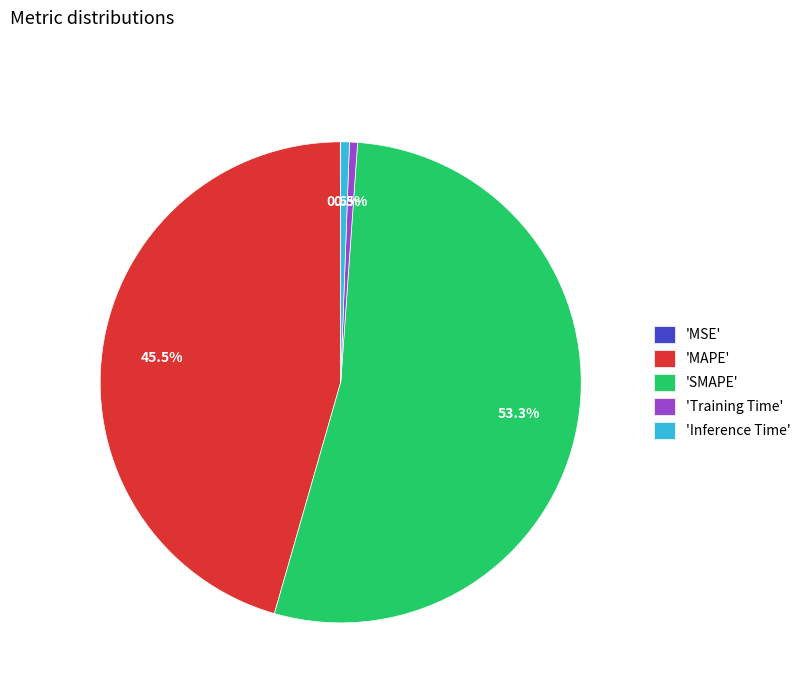

Is there a majority slice in this chart?

Yes